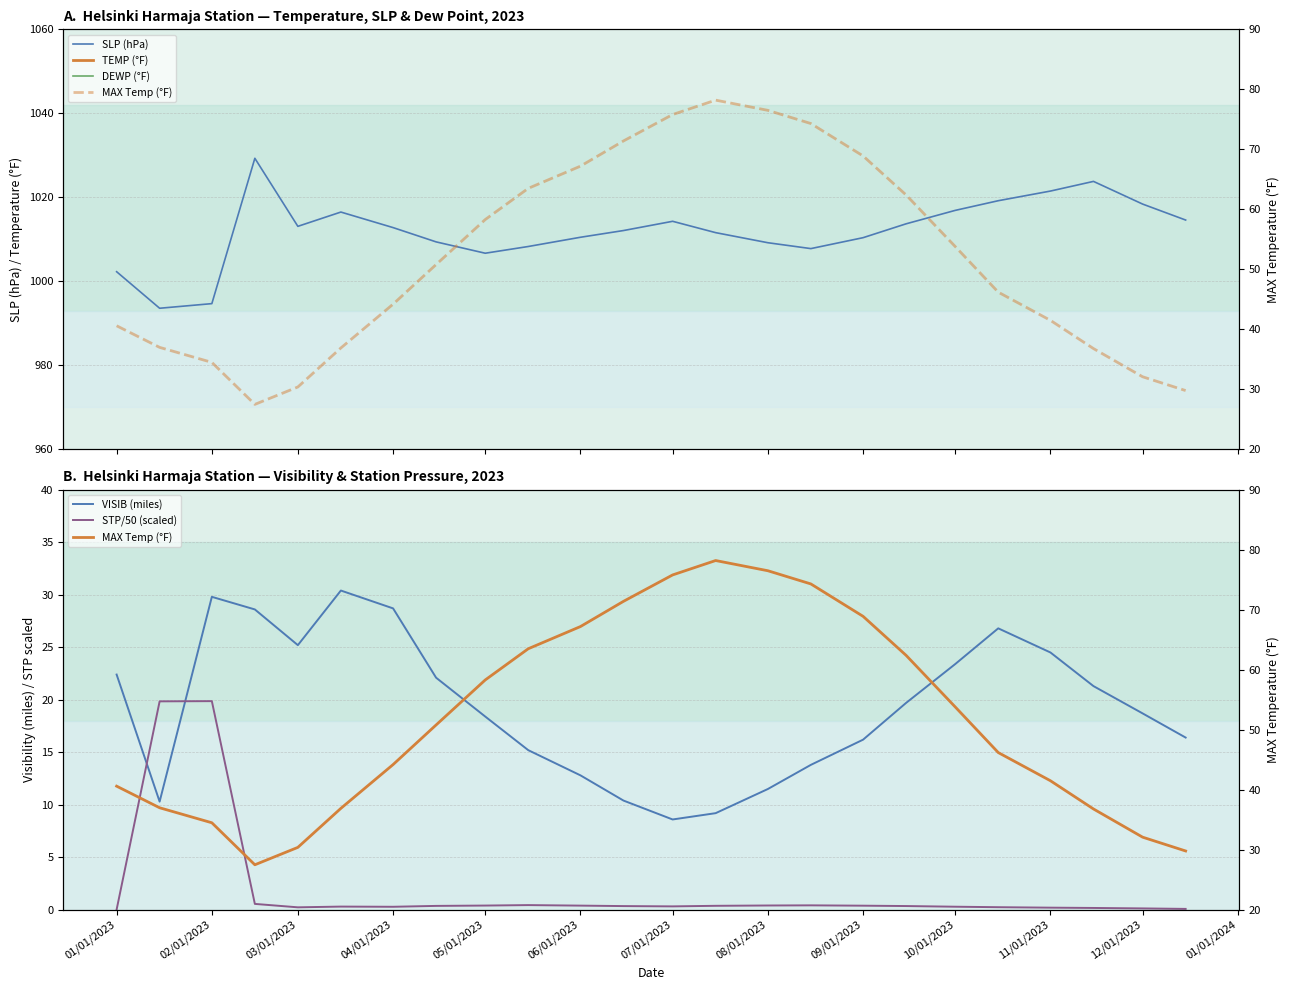

True or false: TEMP (°F) has a value of 61.3 at 02/01/2023.

False